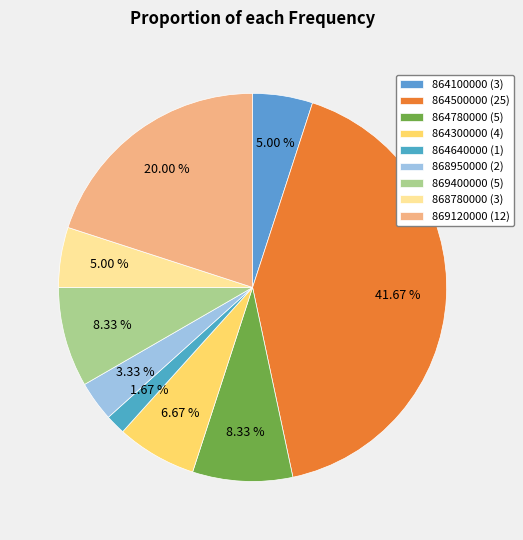

What percentage is the 869120000 slice, to the nearest percent?

20%